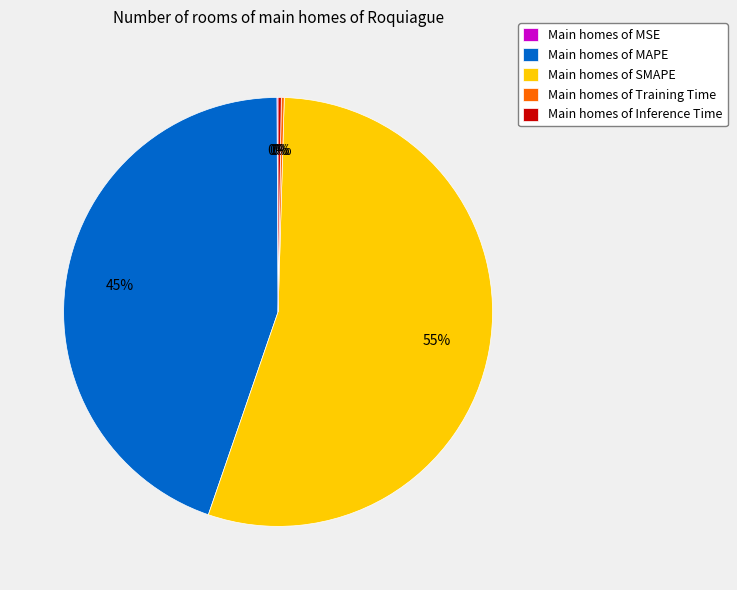

To the nearest percent, what portion does Main homes of MAPE represent?

45%